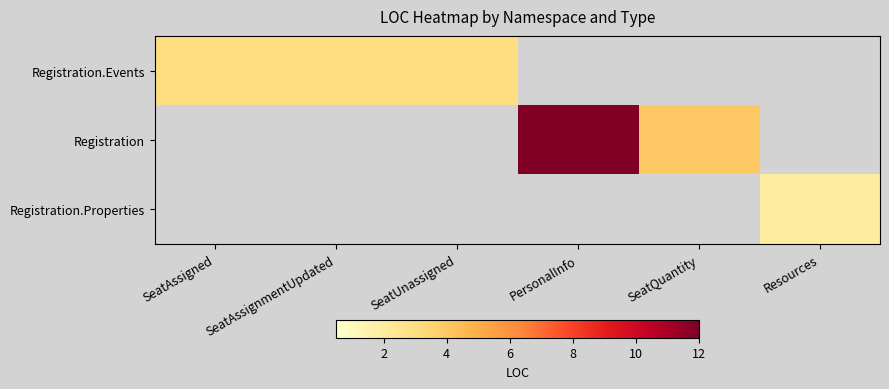

What is the maximum value shown in the chart?

12.0